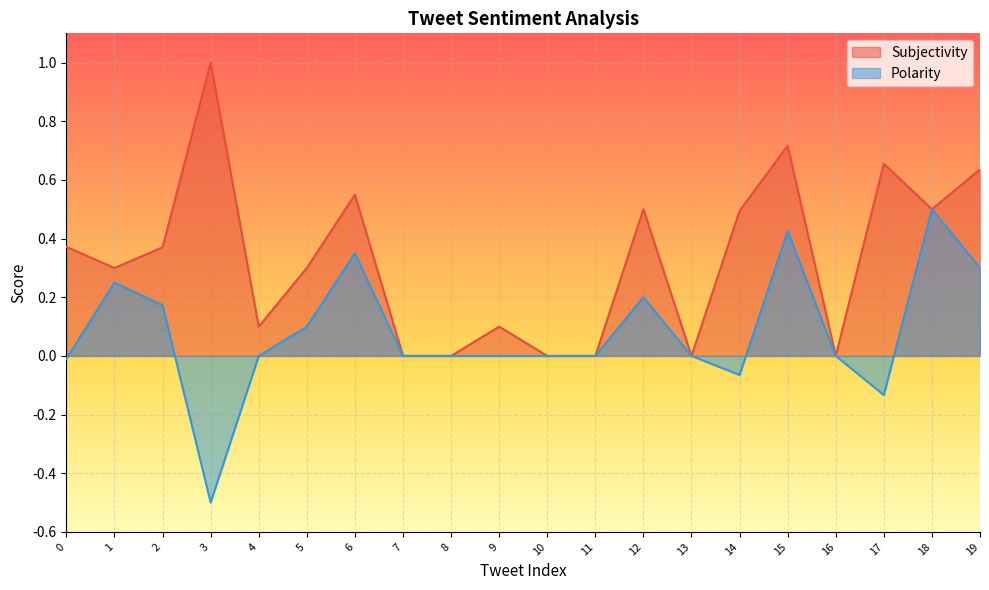

What is the difference between the second highest and second lowest values in the Polarity series?

0.6